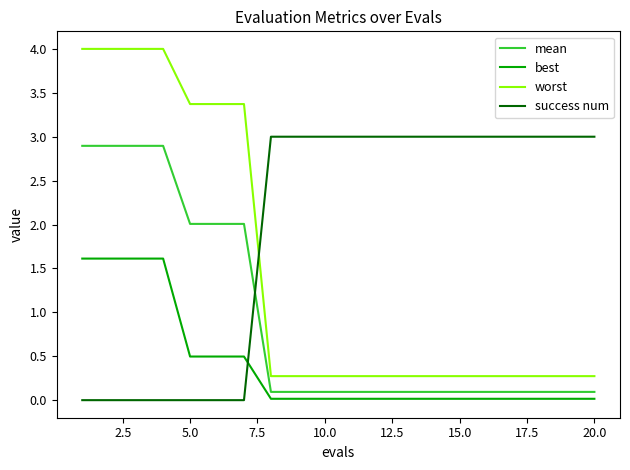

Which series has the largest total across all categories?

success num